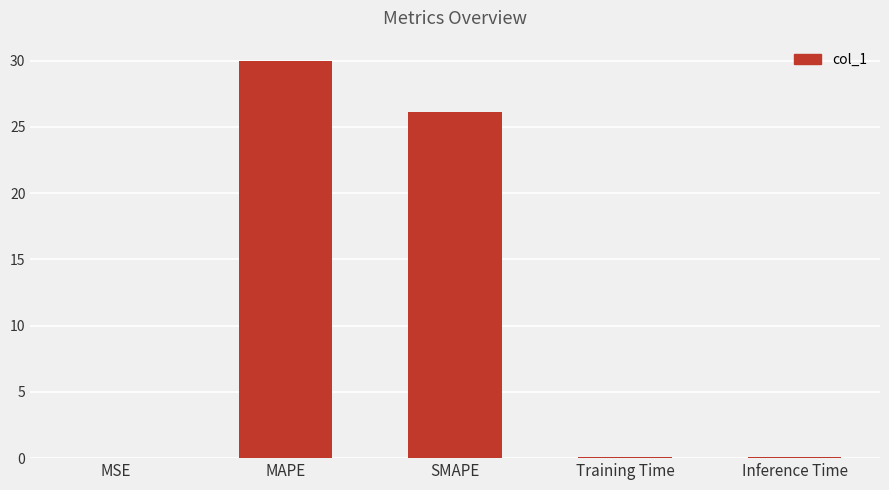

The chart shows a value of 41.2 at SMAPE. True or false?

False